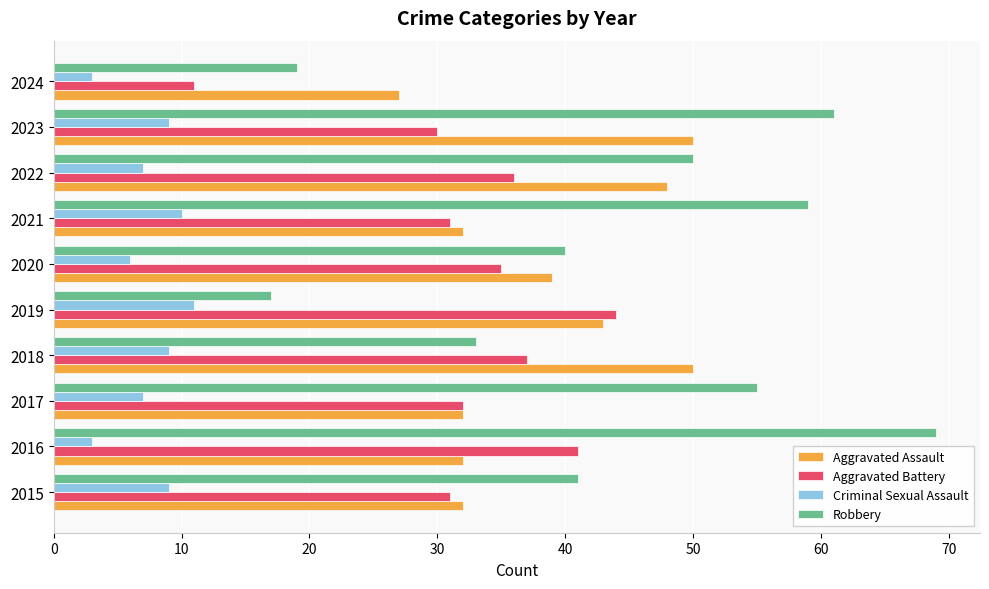

What is the minimum value for Robbery?

17